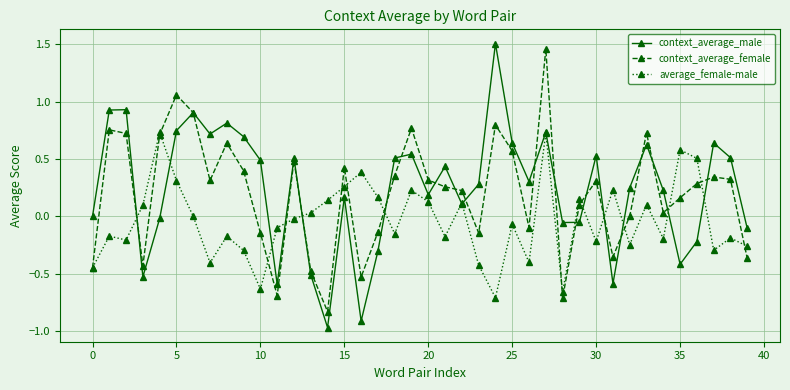

Which series has the widest spread of values?

context_average_male